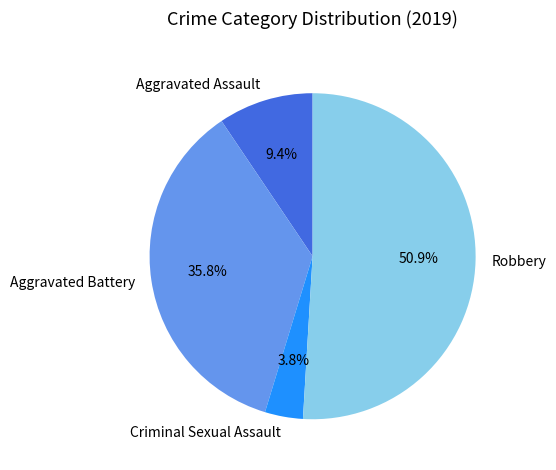

How many segments does this pie chart have?

4